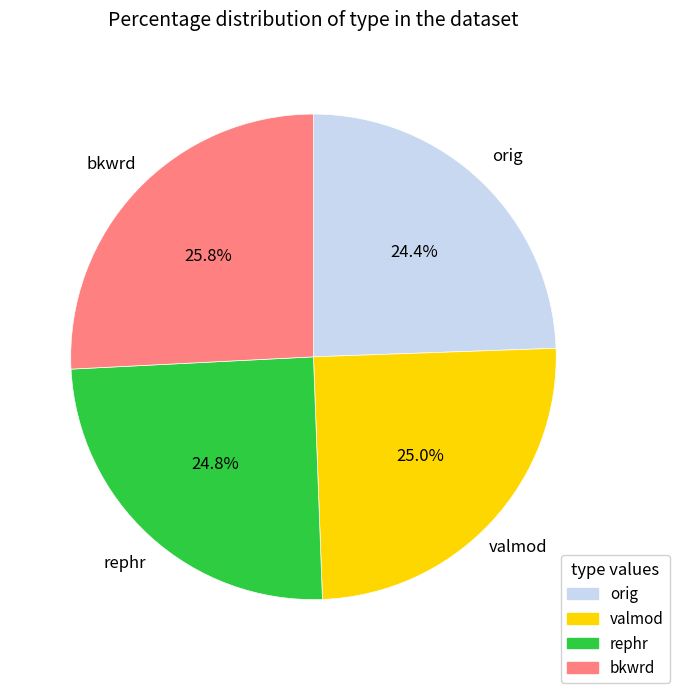

Is there any slice that represents more than half of the pie?

No